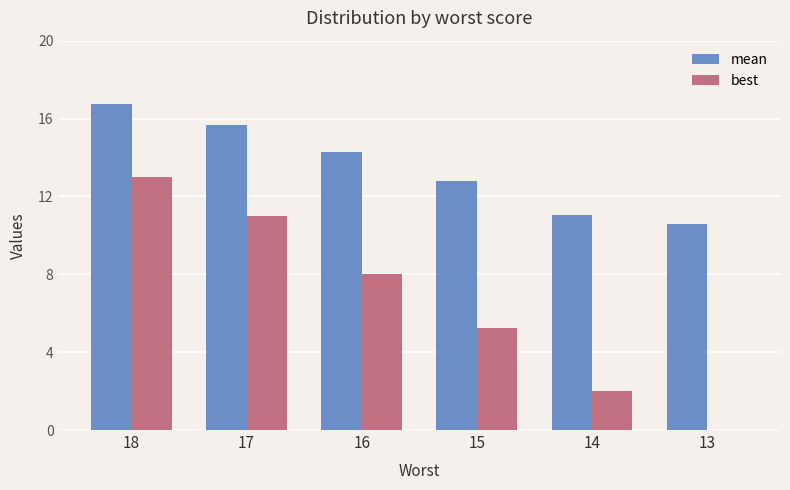

Where is best nearest to the value 6?

15